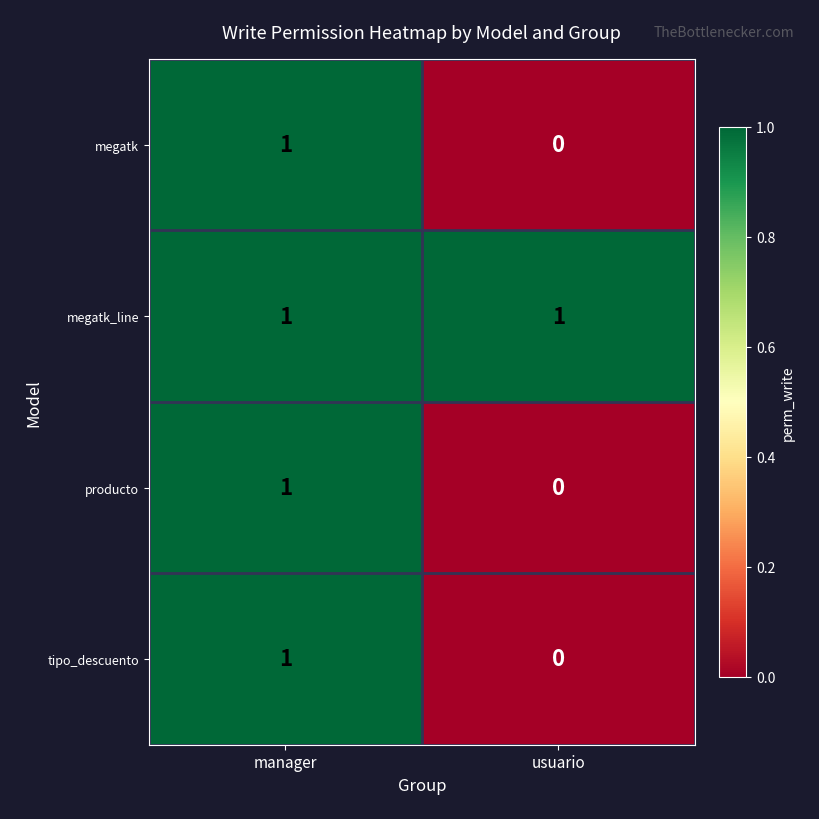

Is it true that megatk_line equals 1 at usuario?

True